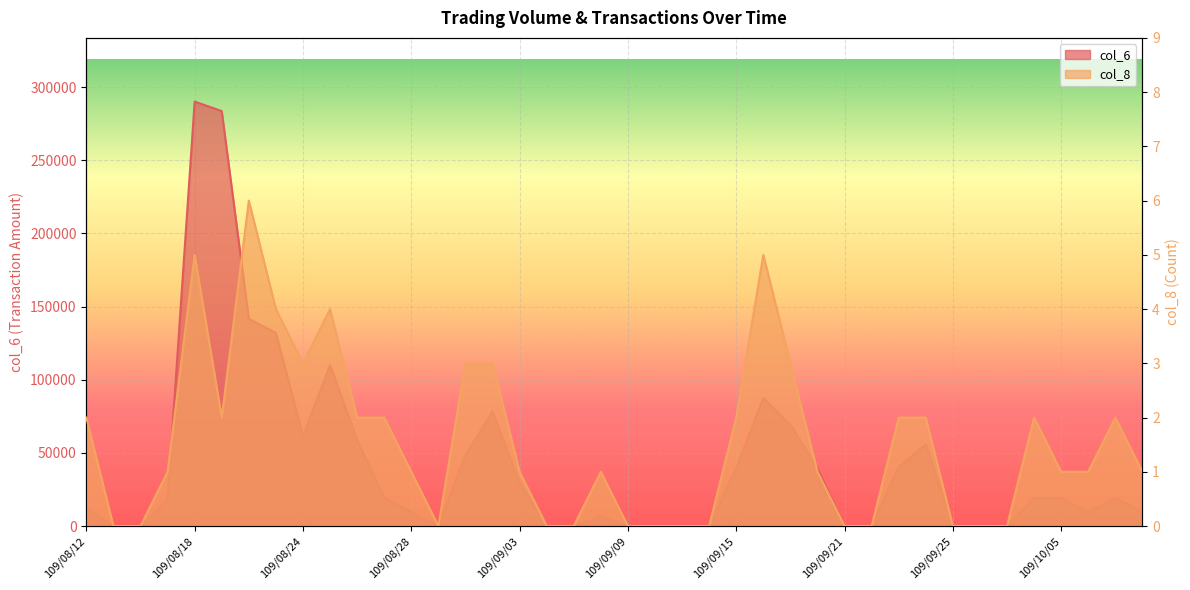

List the series in order of their overall mean, highest first.

col_6, col_8